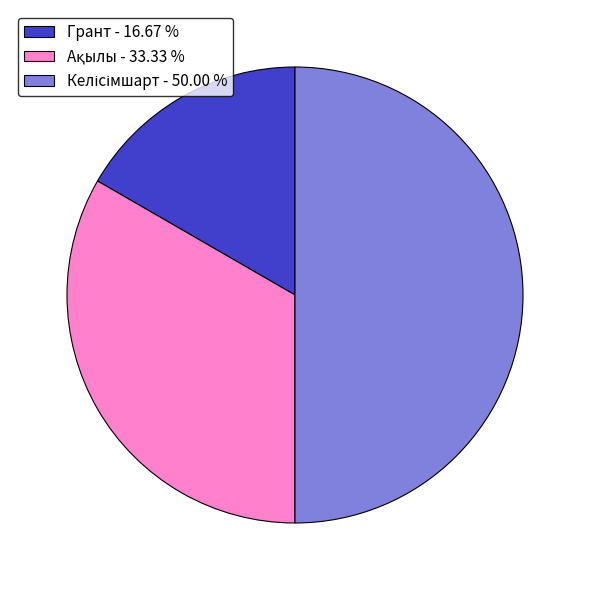

Does Грант - 16.67 % represent more than half of the total?

No